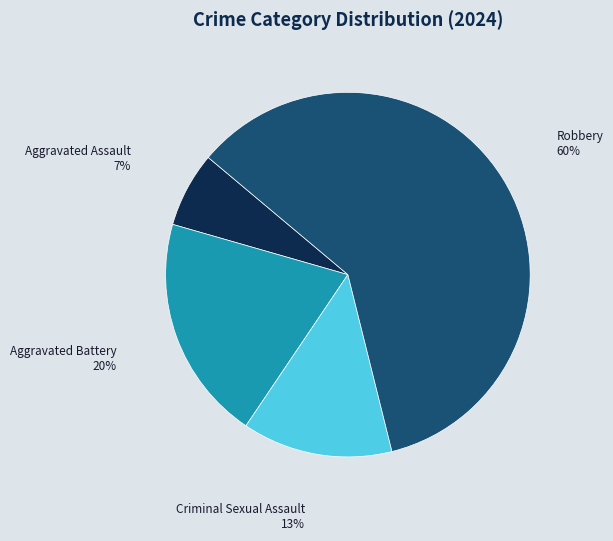

Is it true that Criminal Sexual Assault is 24% of the pie?

False